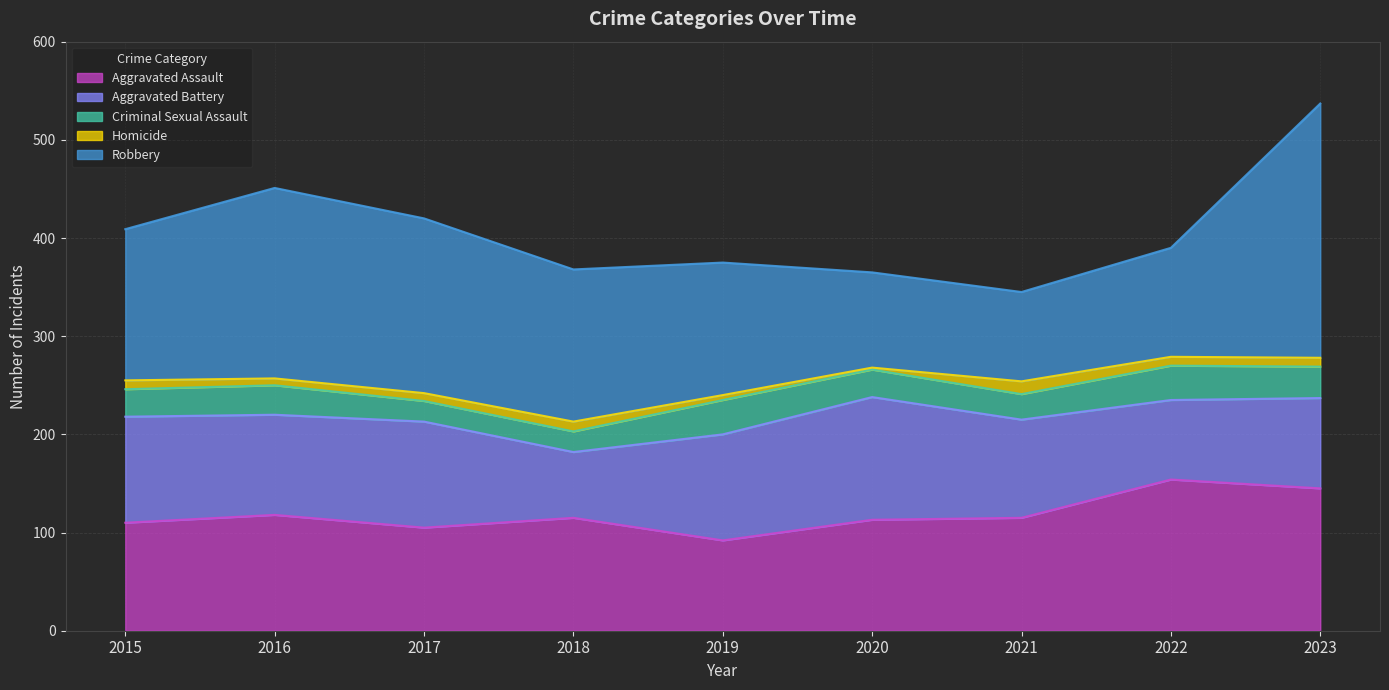

Reading left to right, transcribe all the data shown in this chart.

Aggravated Assault: 2015=110	2016=118	2017=105	2018=115	2019=92	2020=113	2021=115	2022=154	2023=145
Aggravated Battery: 2015=108	2016=102	2017=108	2018=67	2019=108	2020=125	2021=100	2022=81	2023=92
Criminal Sexual Assault: 2015=28	2016=30	2017=21	2018=21	2019=35	2020=28	2021=26	2022=35	2023=32
Homicide: 2015=9	2016=7	2017=8	2018=10	2019=5	2020=2	2021=13	2022=9	2023=9
Robbery: 2015=154	2016=194	2017=178	2018=155	2019=135	2020=97	2021=91	2022=111	2023=259